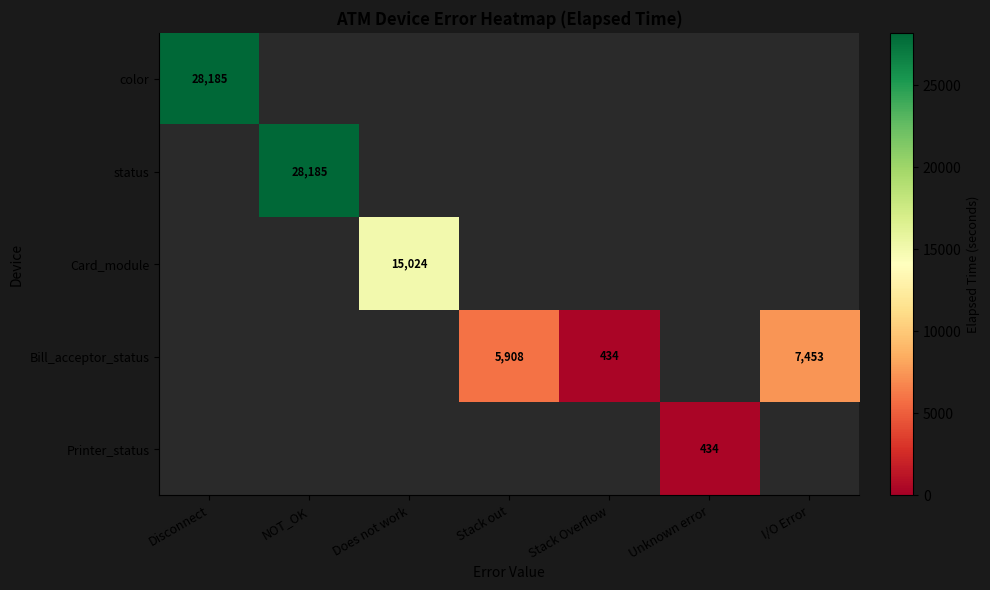

What is the smallest value displayed?

434.0